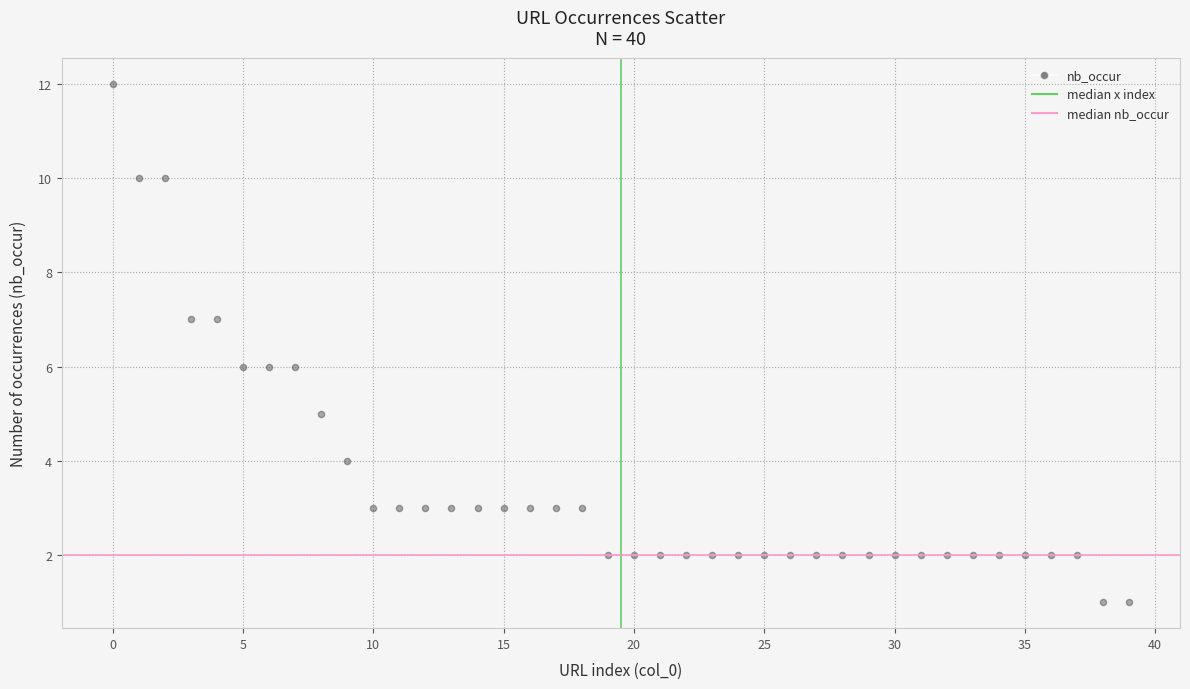

What is the range of Y values (max minus min)?

11